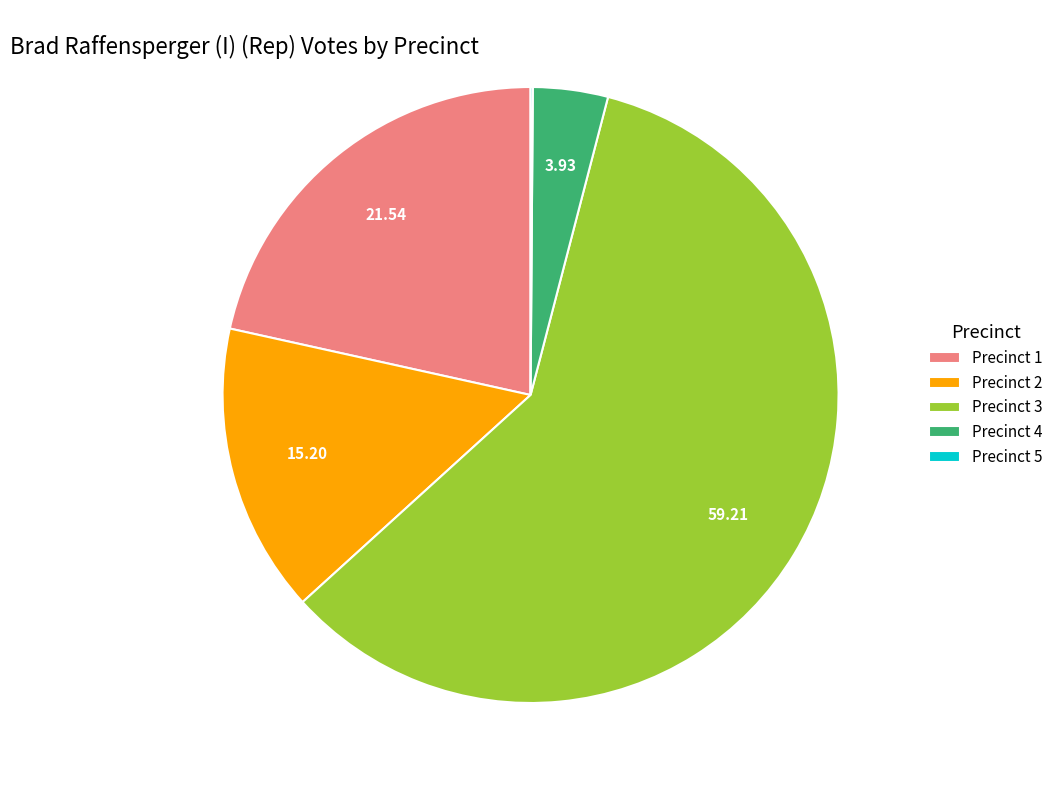

Is there a majority slice in this chart?

Yes